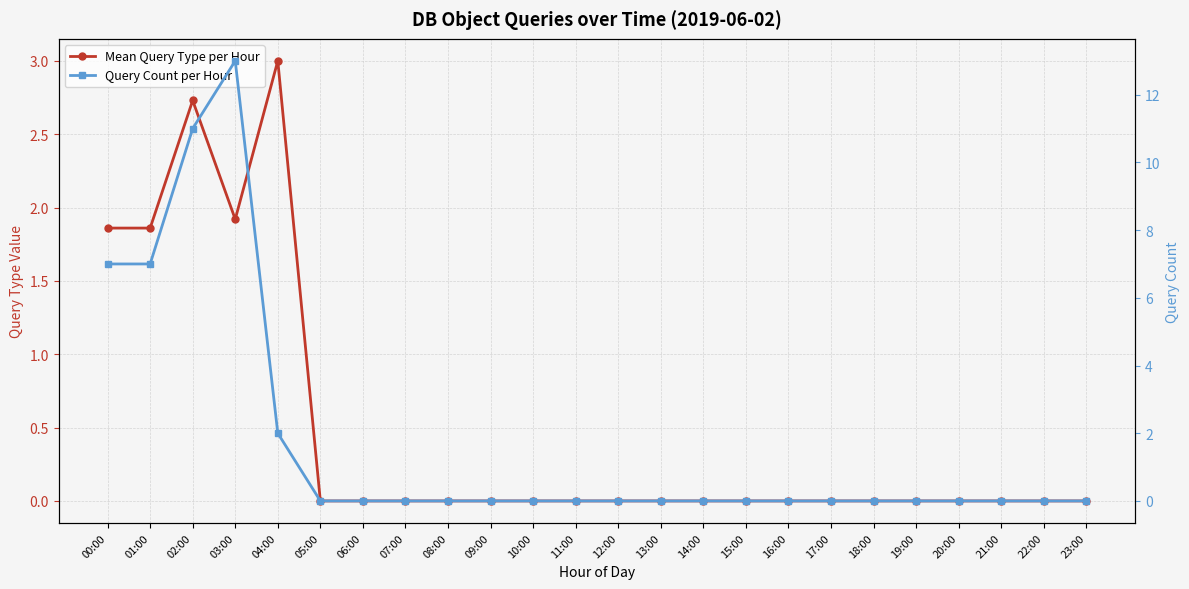

How many distinct data groups are displayed?

2